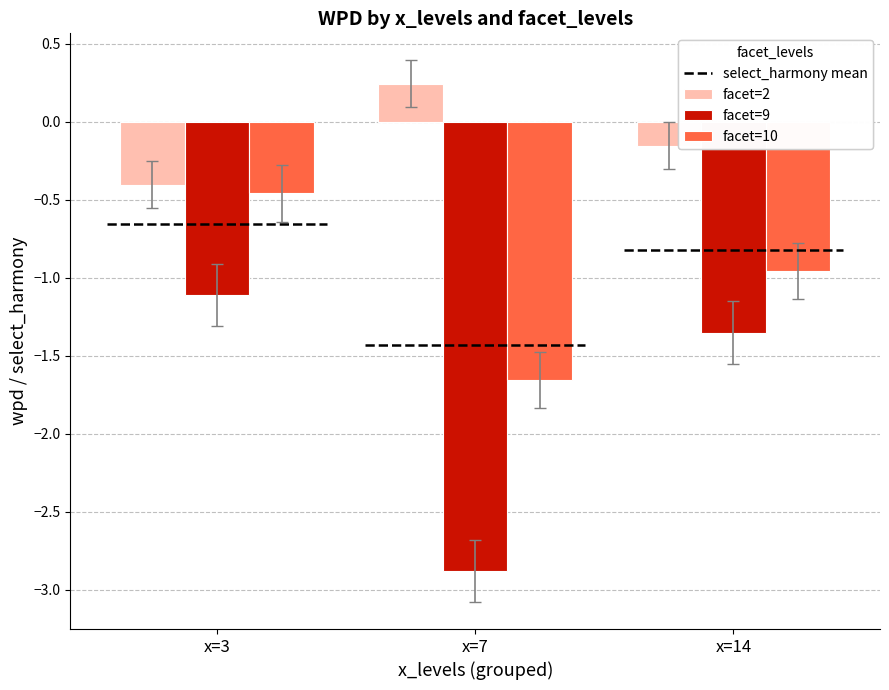

What is the value of the facet=9 bar at the 1st from the left?

-1.1